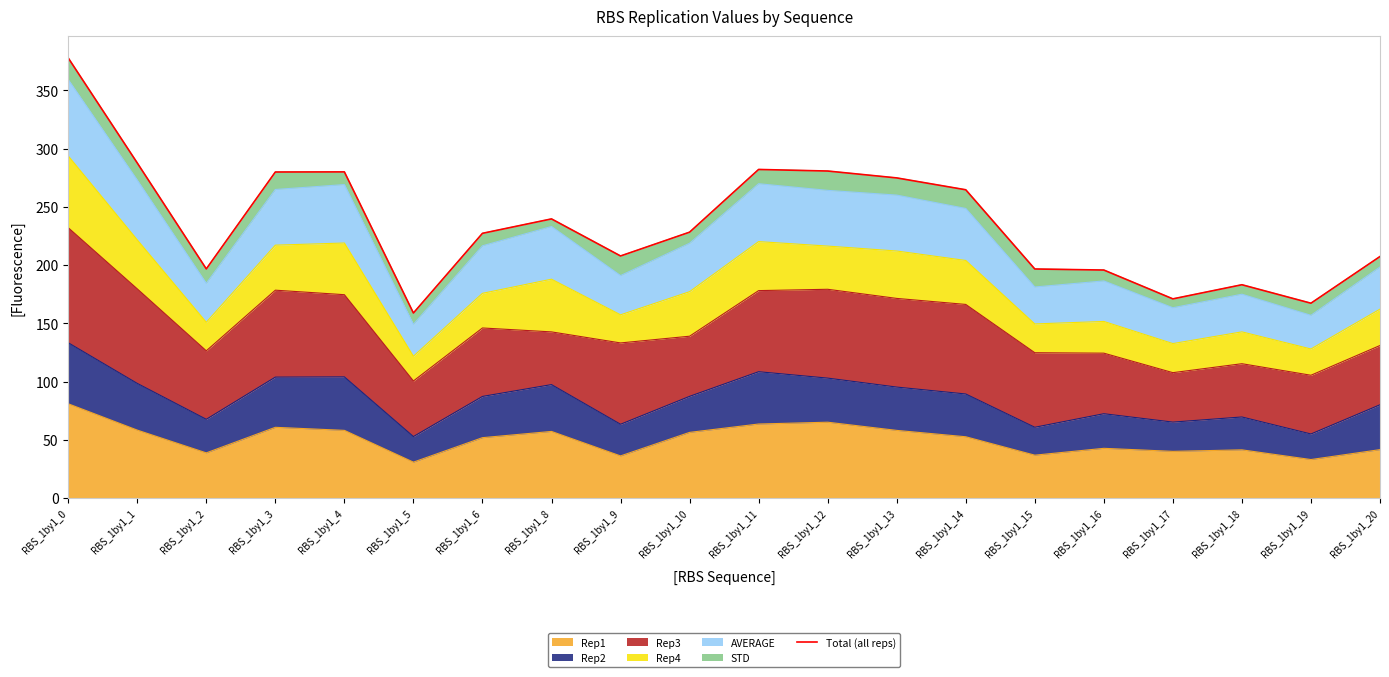

List the labels in order of value, largest first.

RBS_1by1_0, RBS_1by1_1, RBS_1by1_11, RBS_1by1_12, RBS_1by1_4, RBS_1by1_3, RBS_1by1_13, RBS_1by1_14, RBS_1by1_8, RBS_1by1_10, RBS_1by1_6, RBS_1by1_9, RBS_1by1_20, RBS_1by1_2, RBS_1by1_15, RBS_1by1_16, RBS_1by1_18, RBS_1by1_17, RBS_1by1_19, RBS_1by1_5